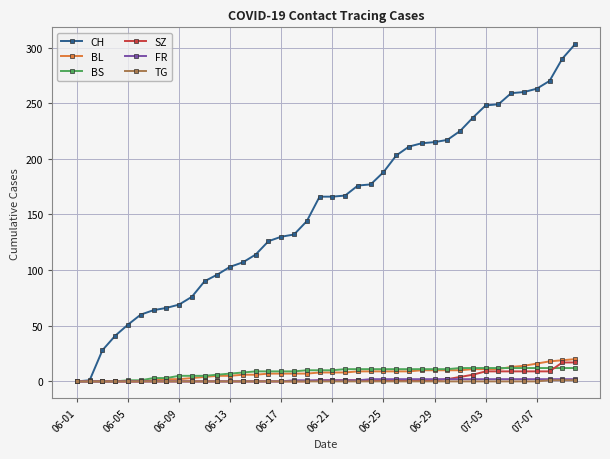

What is the maximum value for BS?

12